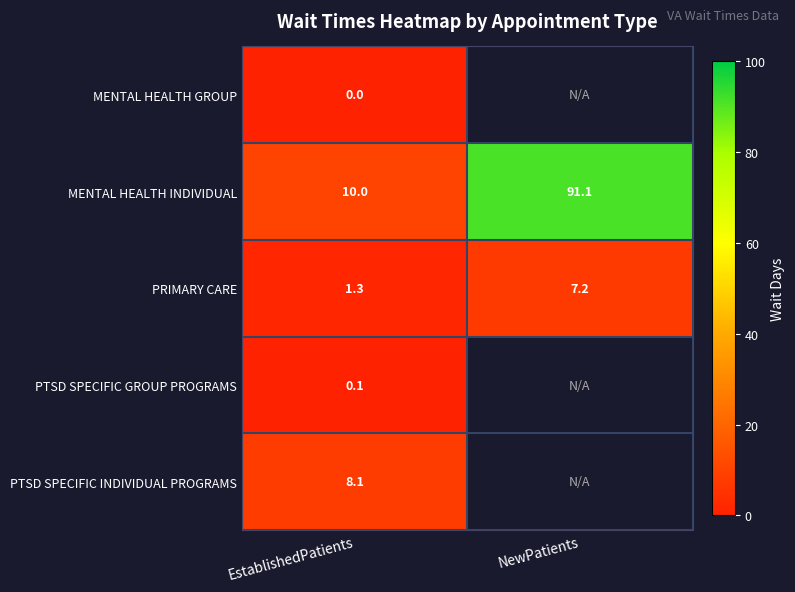

True or false: PRIMARY CARE has a value of 7.2 at NewPatients.

True